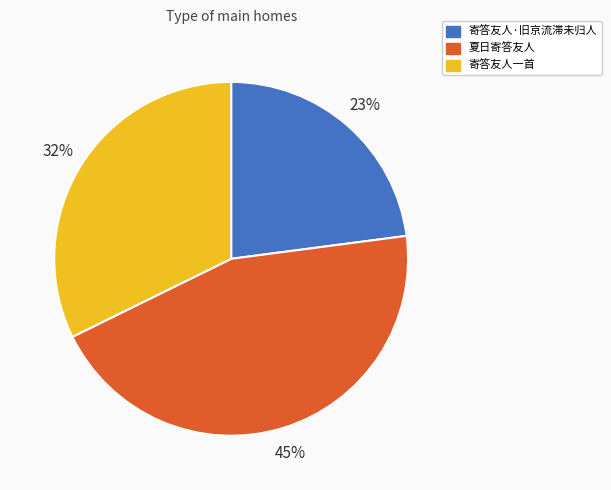

To the nearest percent, what percentage of the pie is 寄答友人一首?

32%